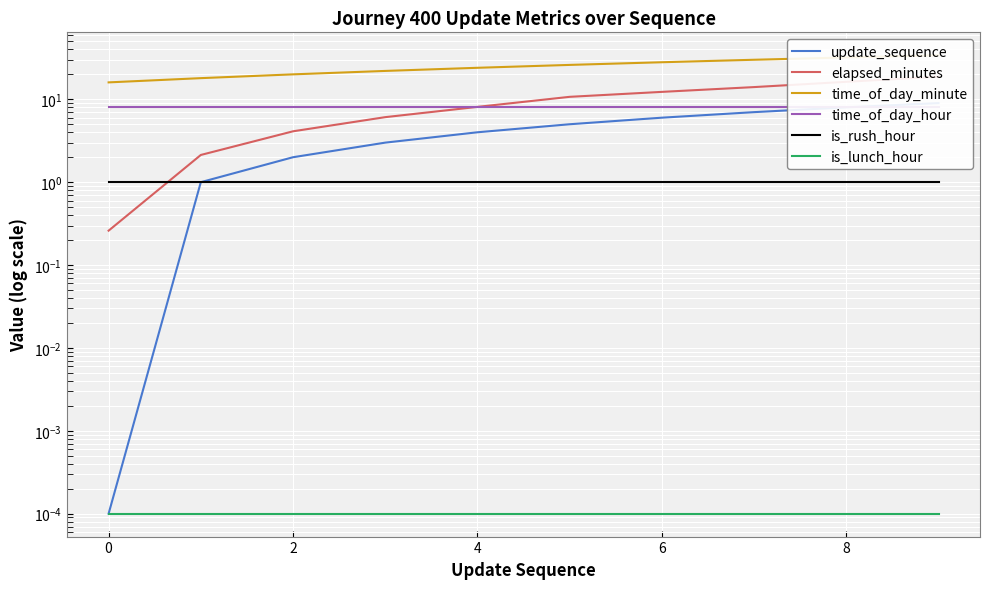

What is the highest value of the is_rush_hour series?

1.0